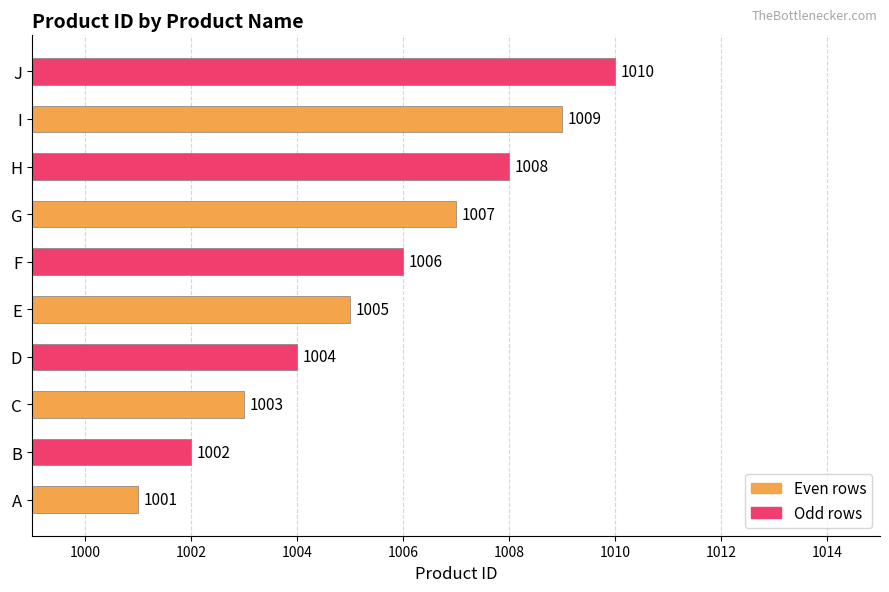

List the labels in order of value, smallest first.

A, B, C, D, E, F, G, H, I, J